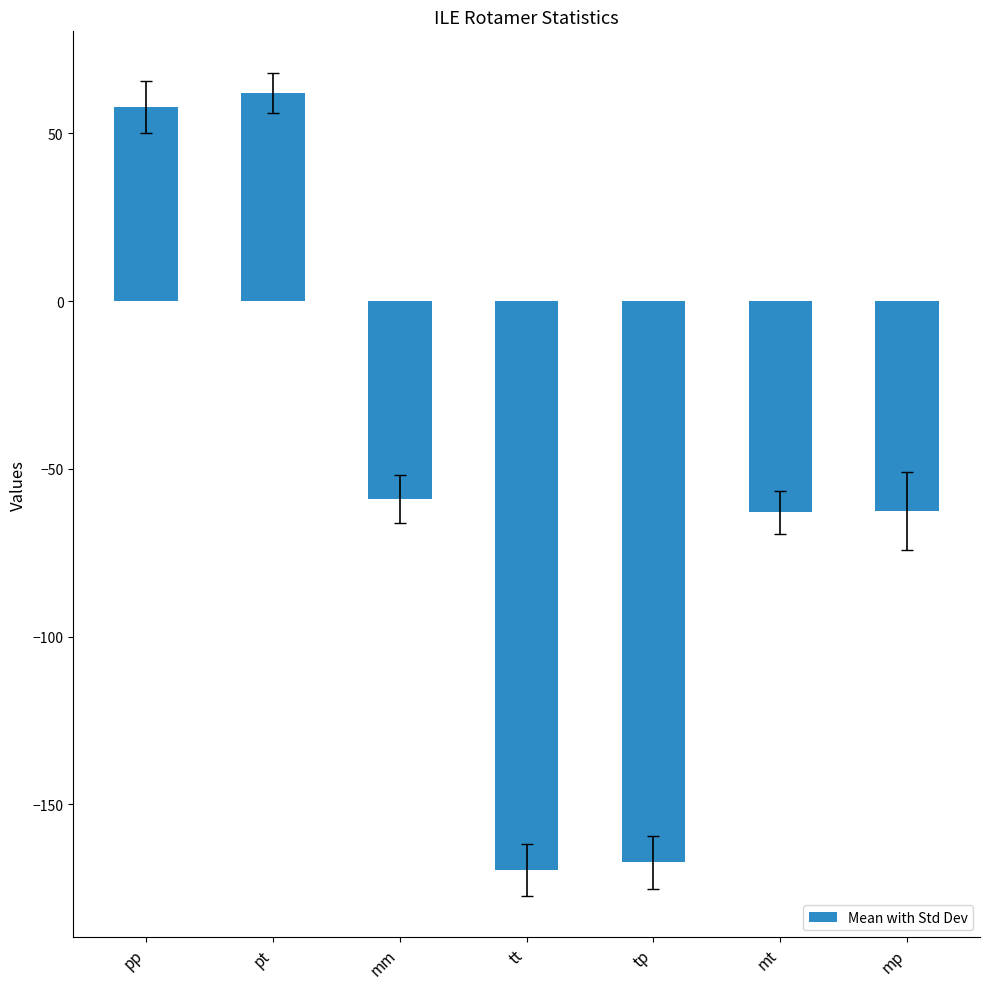

What is the average value?

-57.4